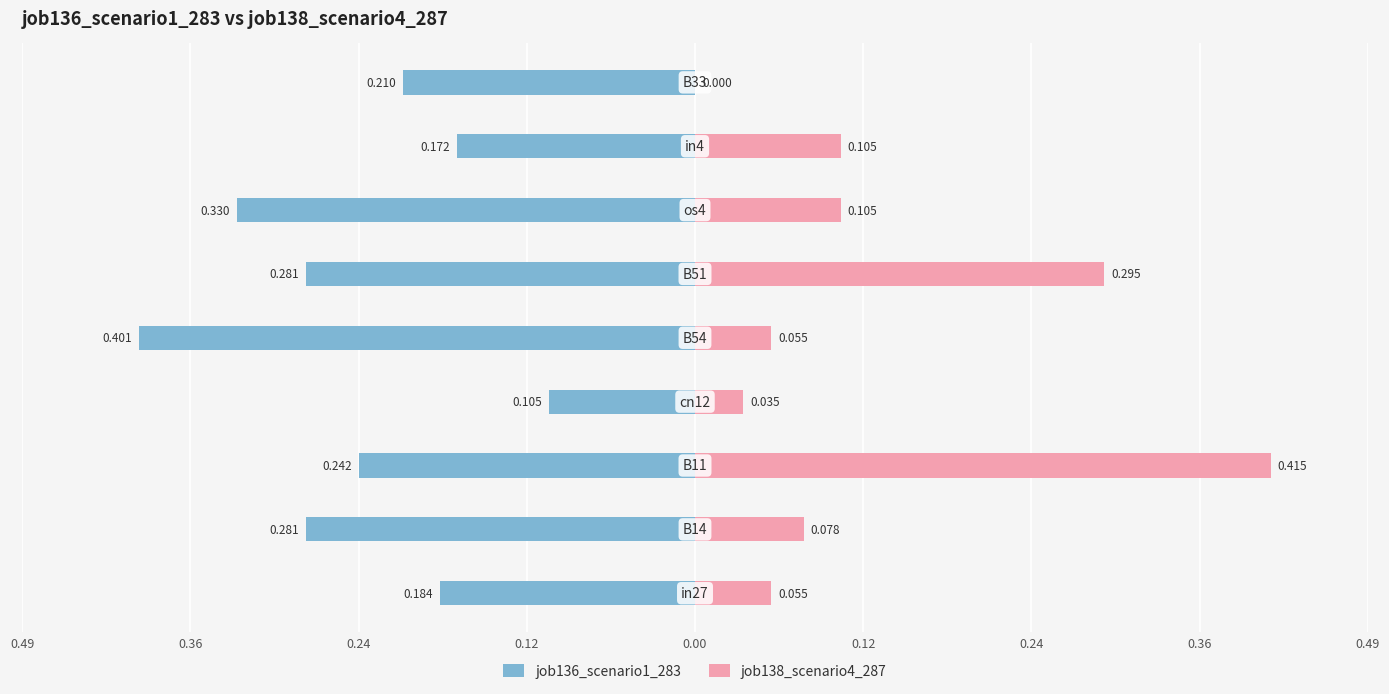

Reading right to left, transcribe all the data shown in this chart.

job136_scenario1_283: -0.2	-0.2	-0.3	-0.3	-0.4	-0.1	-0.2	-0.3	-0.2
job138_scenario4_287: 0.0	0.1	0.1	0.3	0.1	0.0	0.4	0.1	0.1